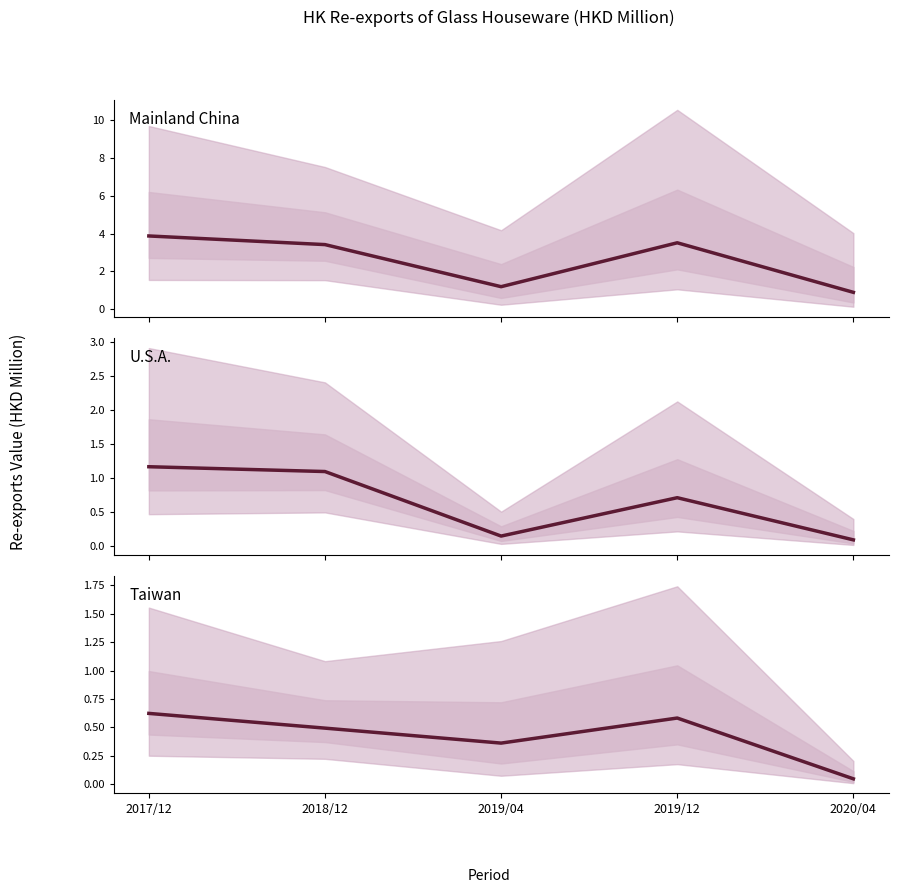

Which category has the highest value in the Taiwan series?

2017/12